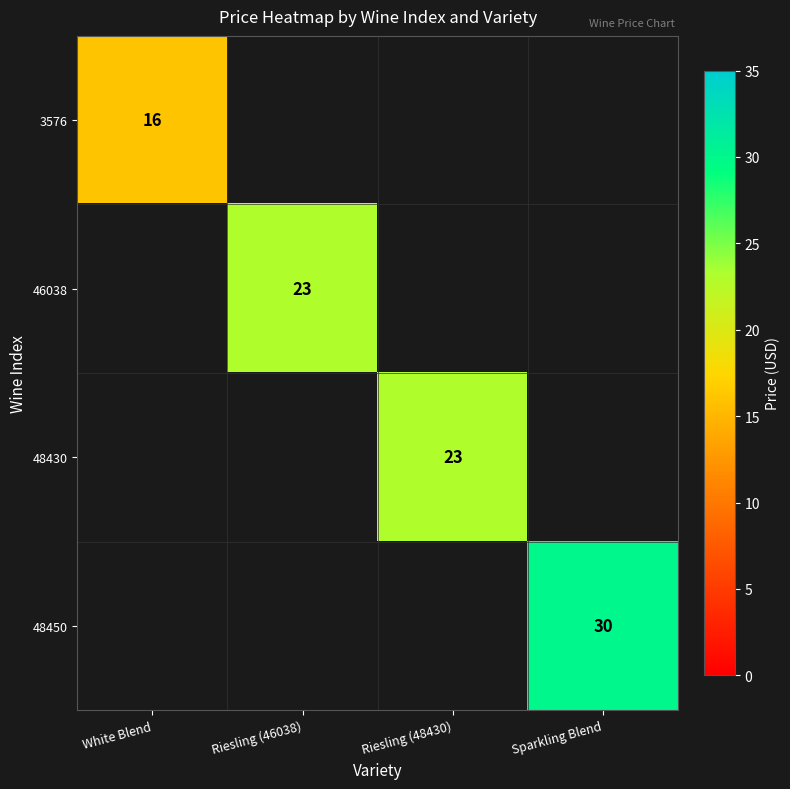

The 3576 series shows 29 at White Blend. True or false?

False